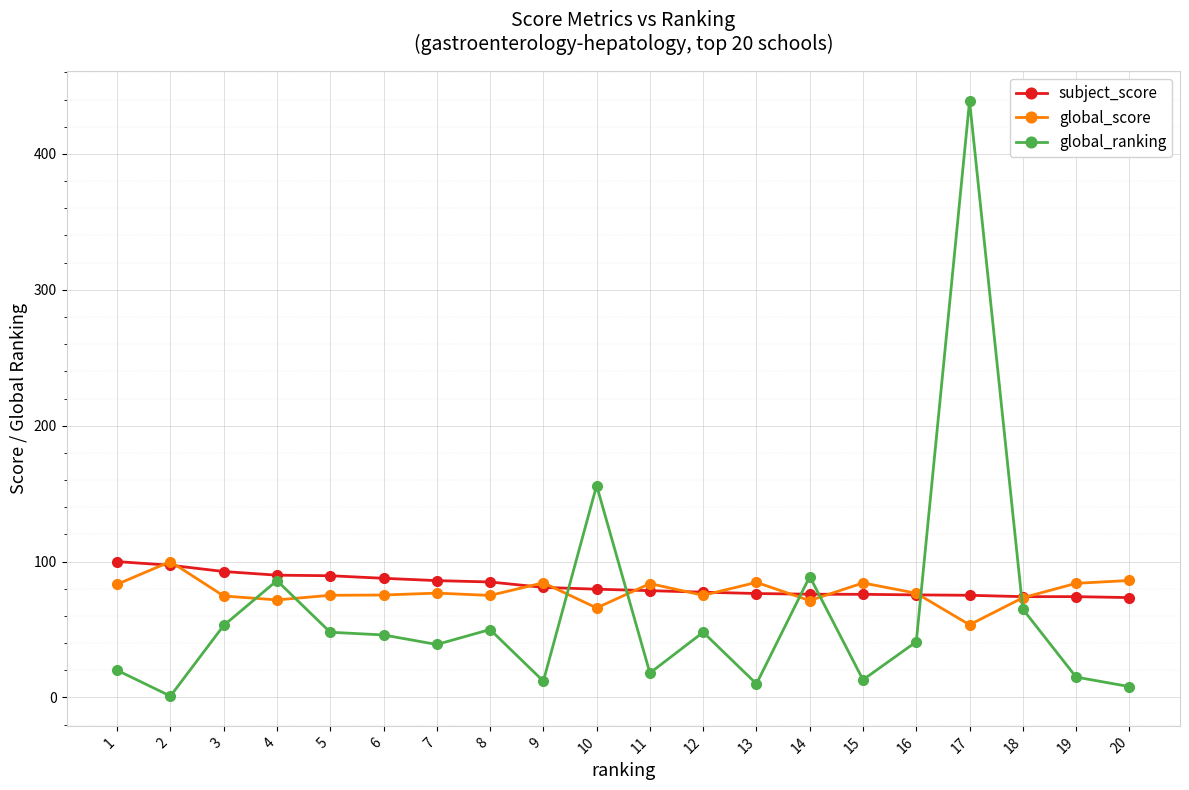

At 17, list the series in order from largest to smallest.

global_ranking, subject_score, global_score